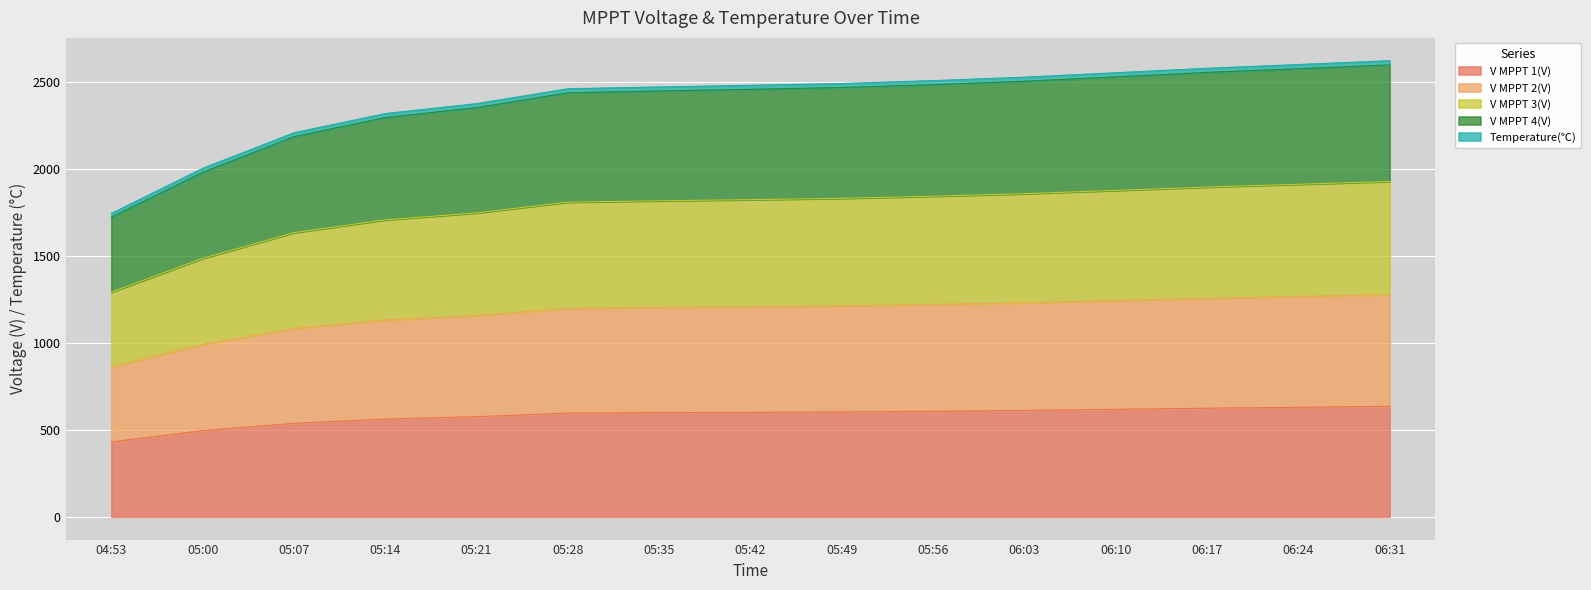

At which label does V MPPT 1(V) reach its minimum?

04:53